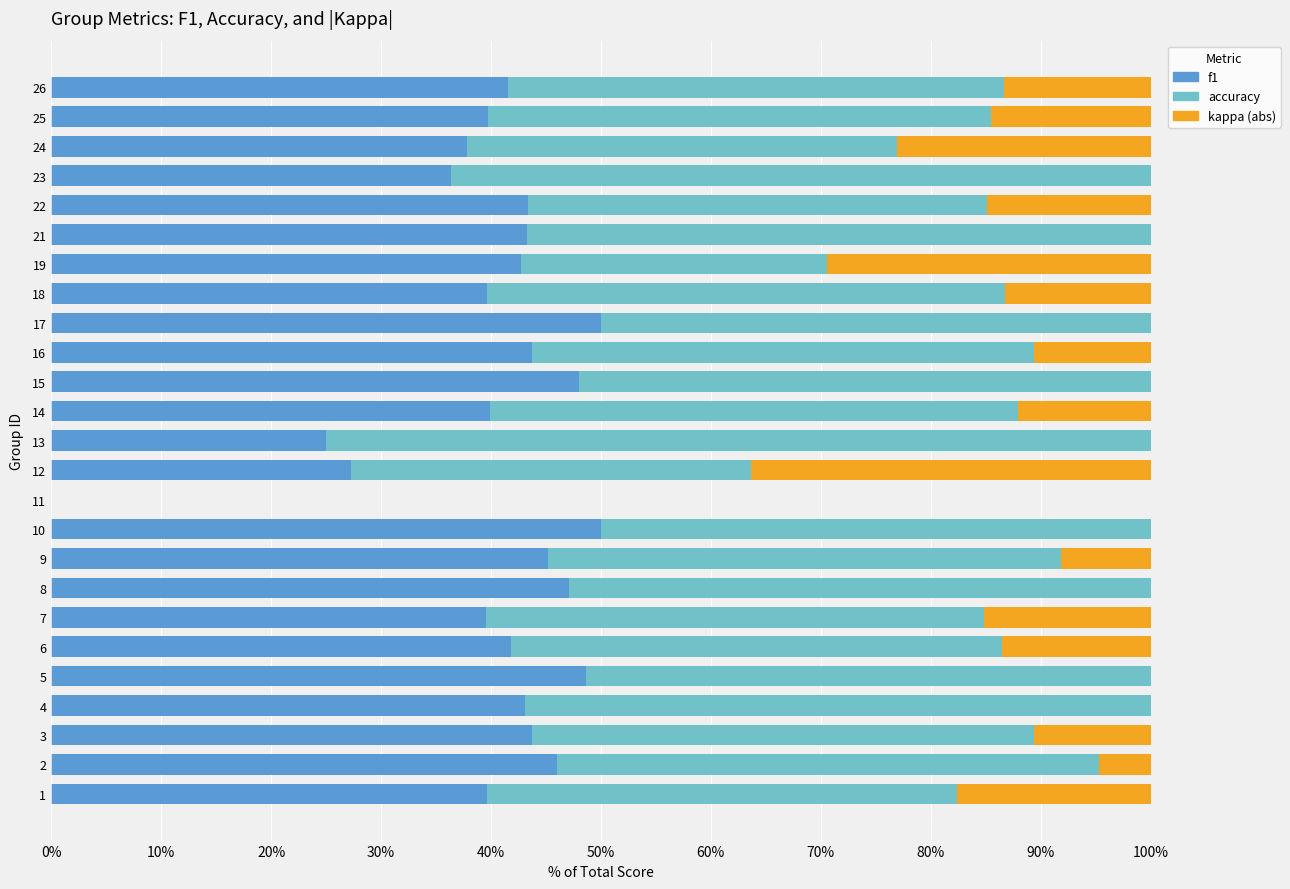

What is the total value across all series at 2?

100.0